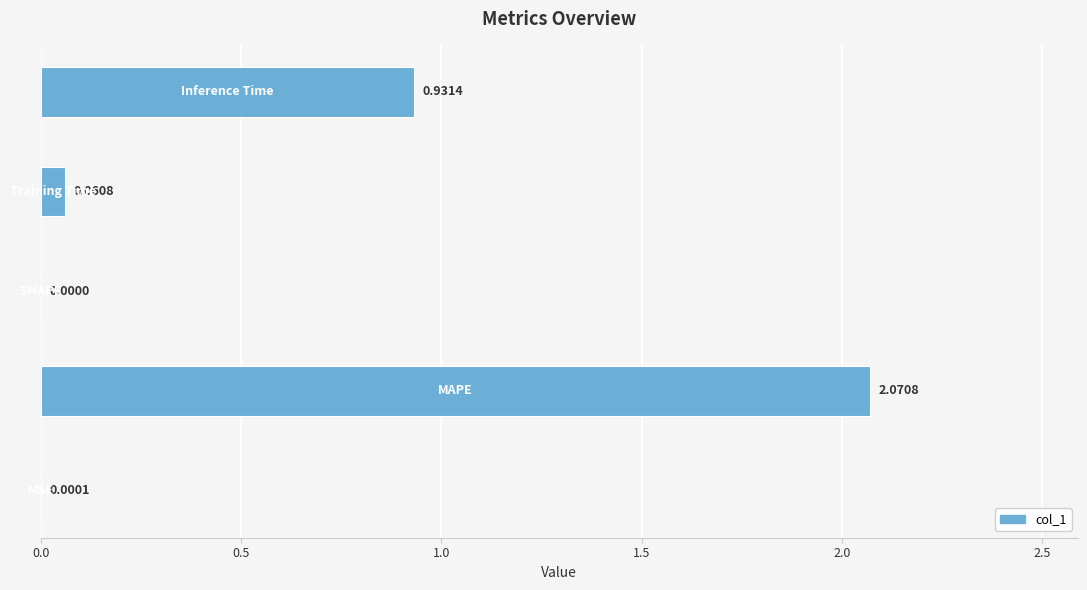

What is the sum of all values?

3.1